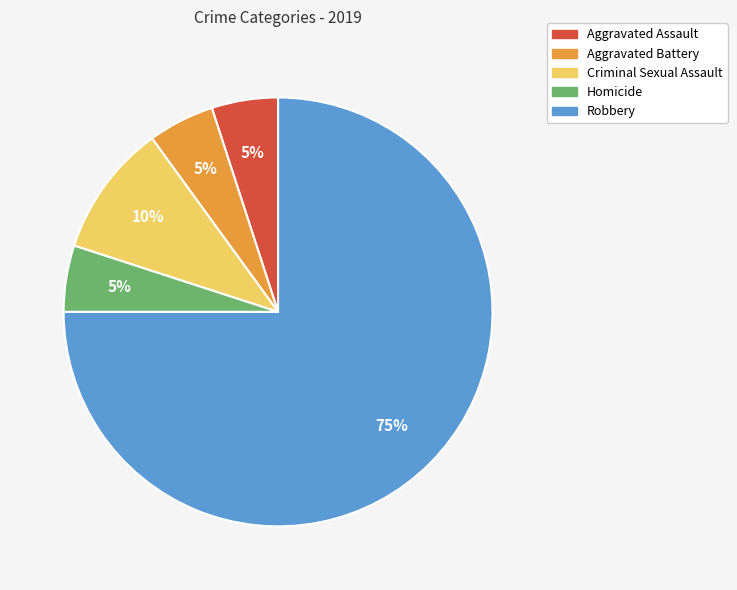

Is there any slice that represents more than half of the pie?

Yes